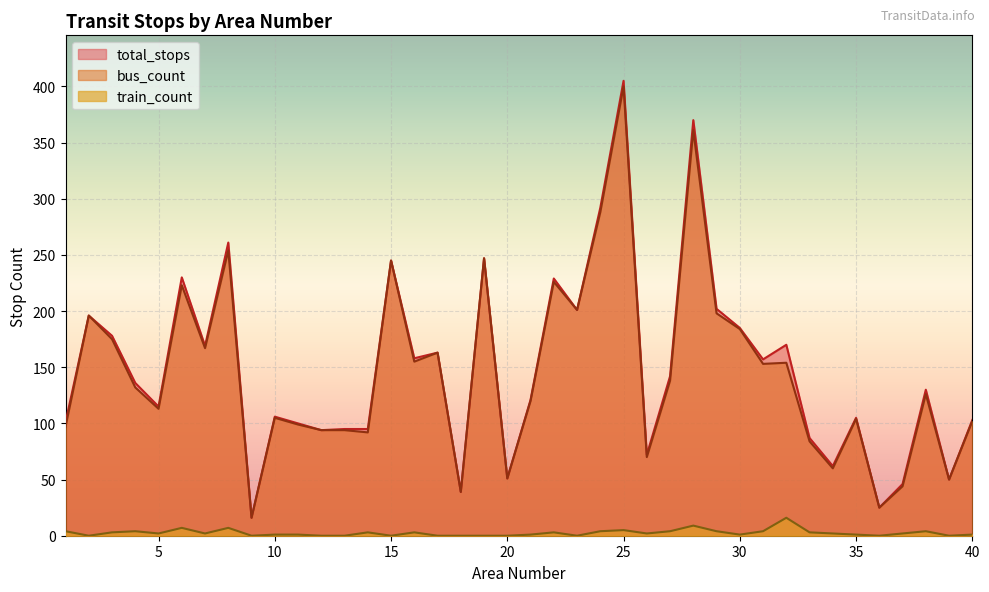

True or false: bus_count and train_count cross at least once.

False